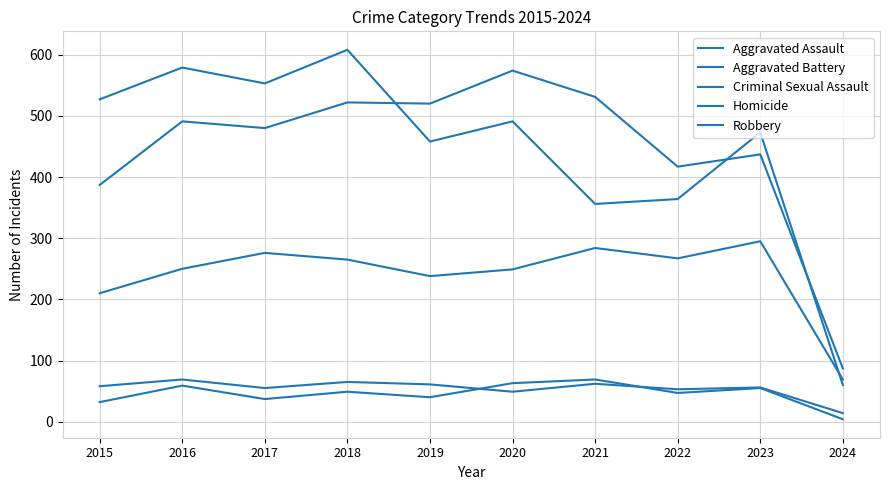

Is the value of Criminal Sexual Assault at 2016 greater than the value of Aggravated Assault at 2023?

No